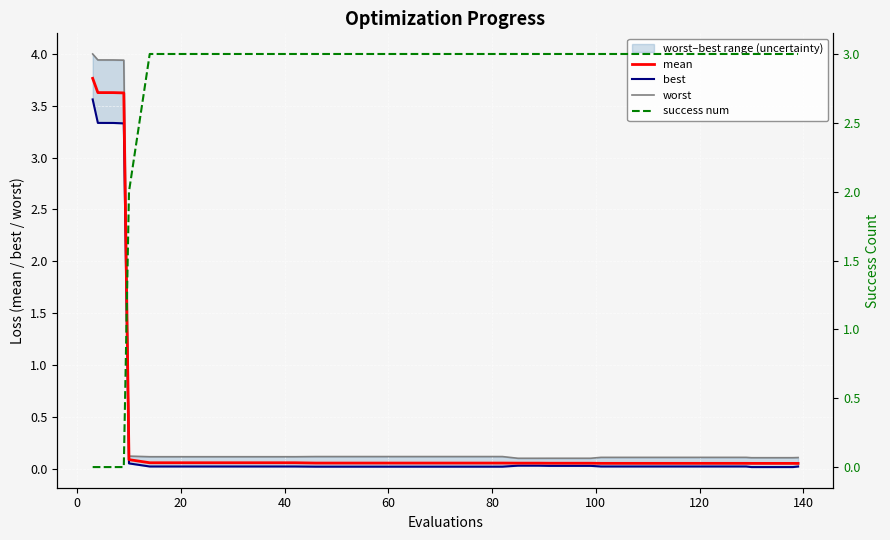

What is the highest value of the success num series?

3.0